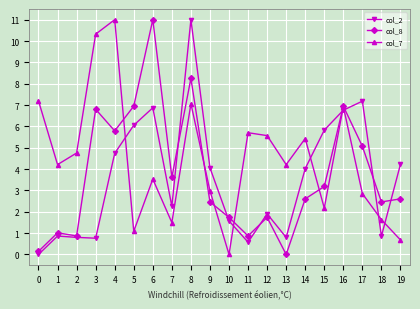

How many times do col_7 and col_2 cross each other?

7